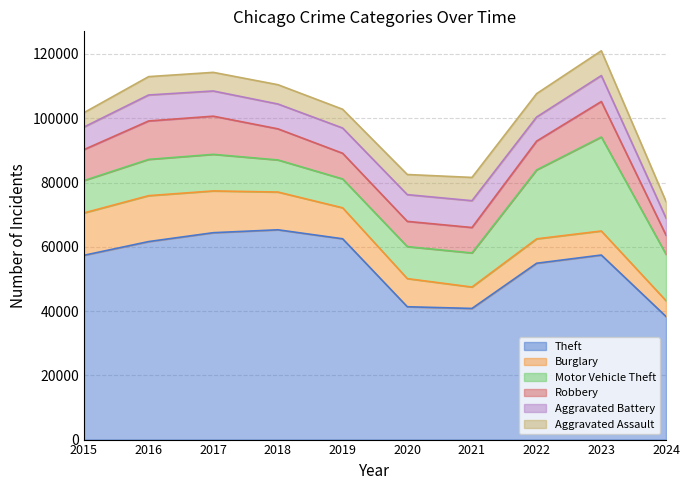

The Motor Vehicle Theft series shows 19130 at 2017. True or false?

False